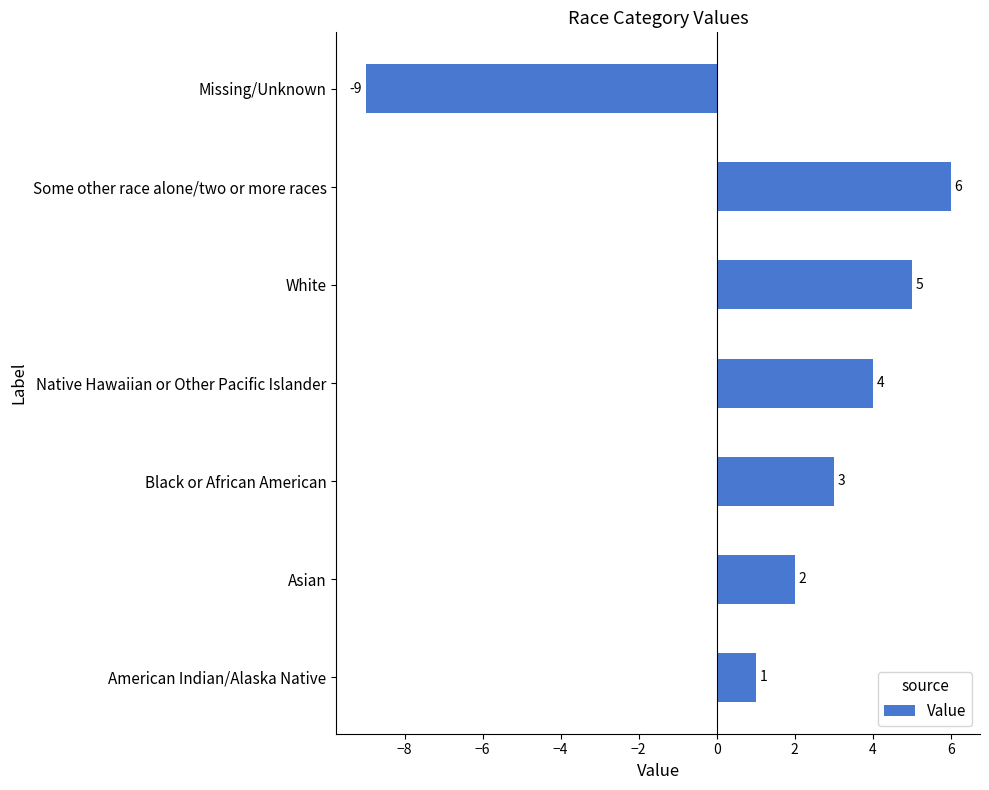

Does the chart contain any negative values?

Yes